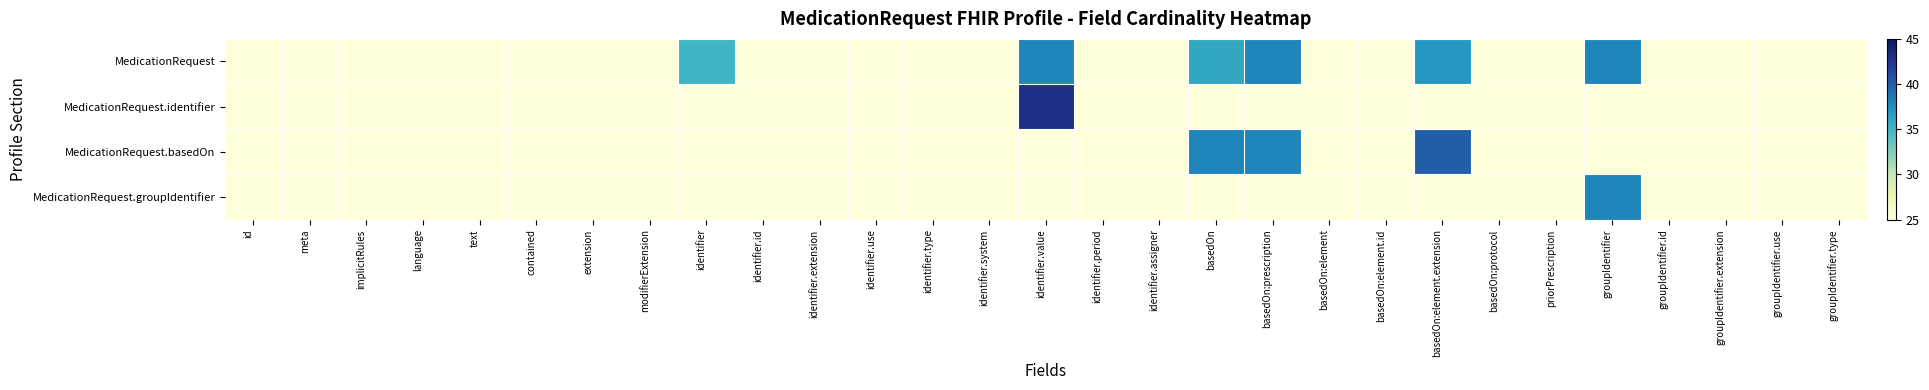

At which category is the sum across all series the highest?

identifier.value